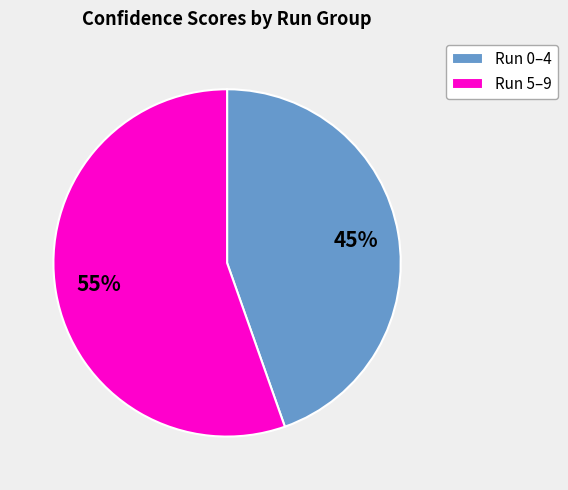

Rank the categories by value from highest to lowest.

Run 5–9, Run 0–4